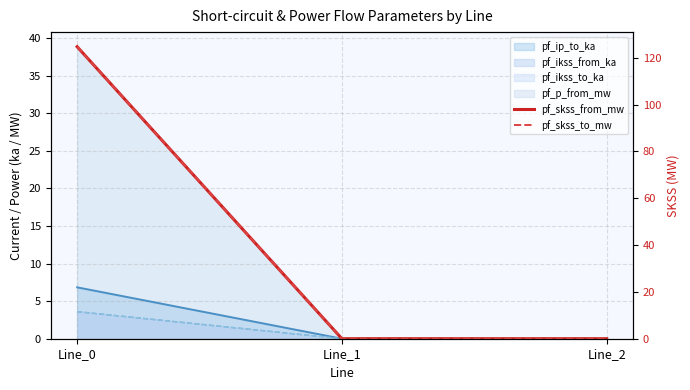

Which has a higher value, Line_2 or Line_1?

Line_2